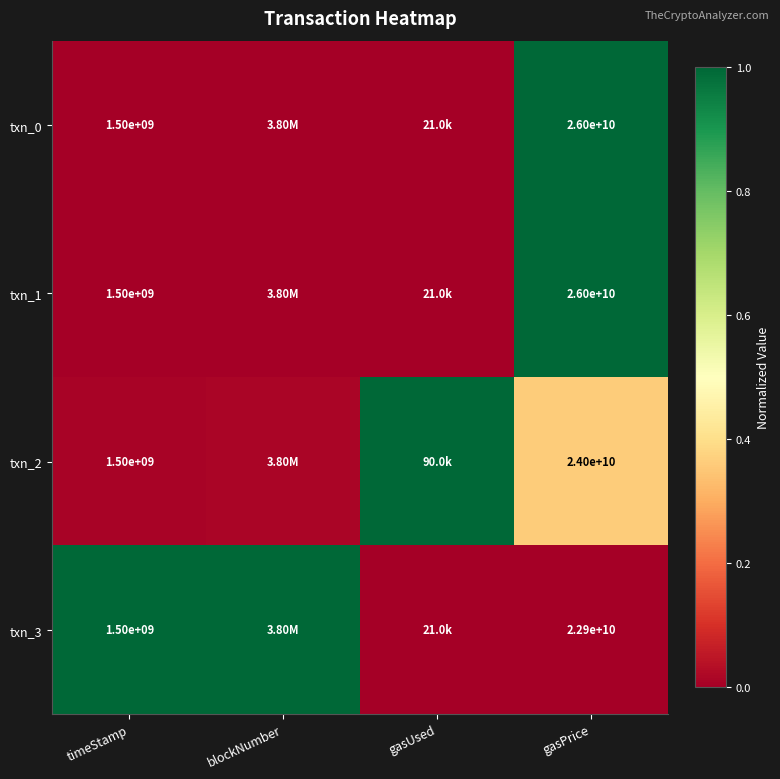

At which label does txn_2 reach its peak?

gasUsed